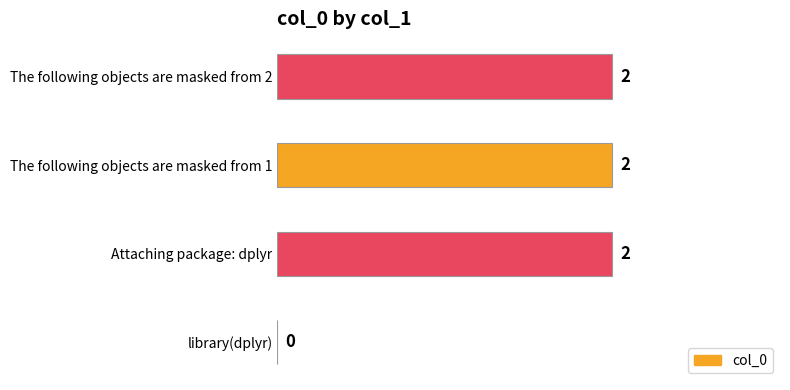

How many distinct data groups are displayed?

1